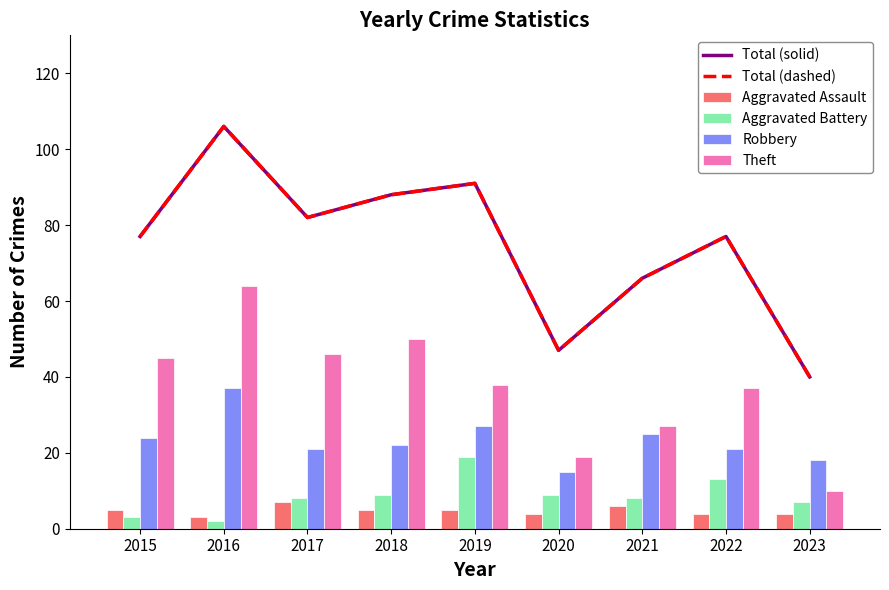

List the labels in order of Aggravated Battery value, largest first.

2019, 2022, 2018, 2020, 2017, 2021, 2023, 2015, 2016